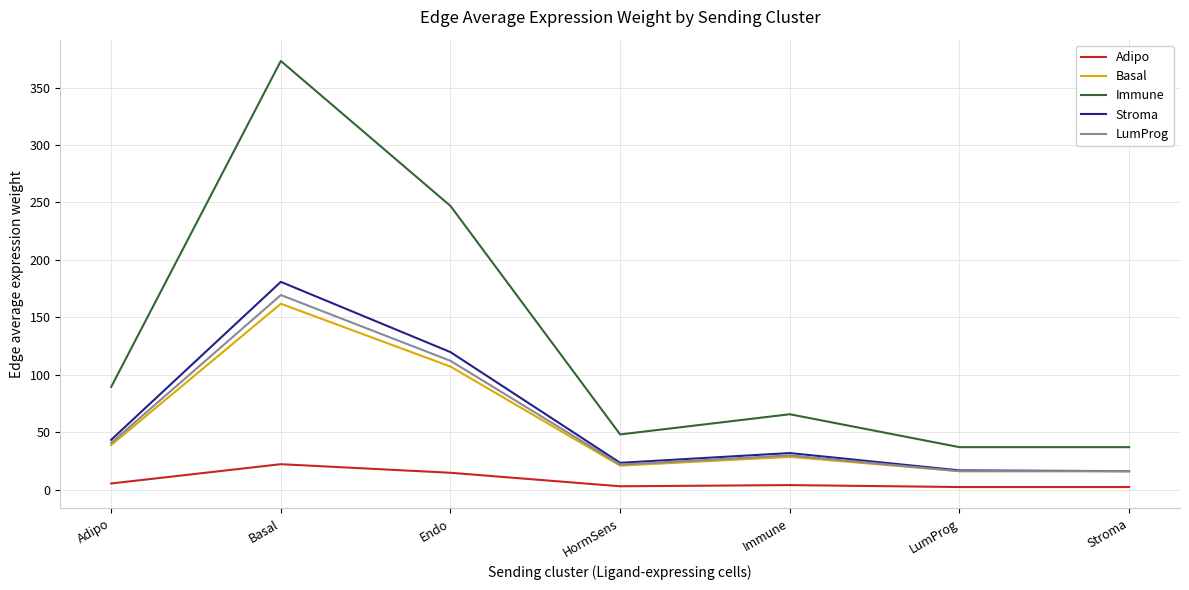

How many series are shown in this chart?

5